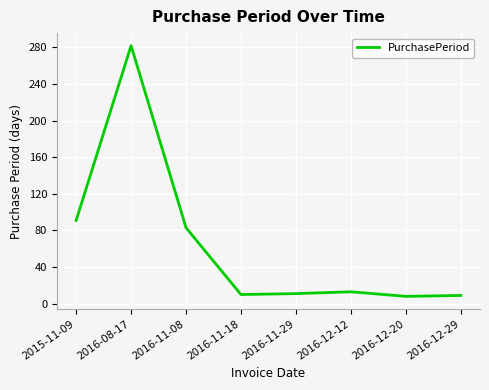

What is the difference between the maximum and second lowest values?

273